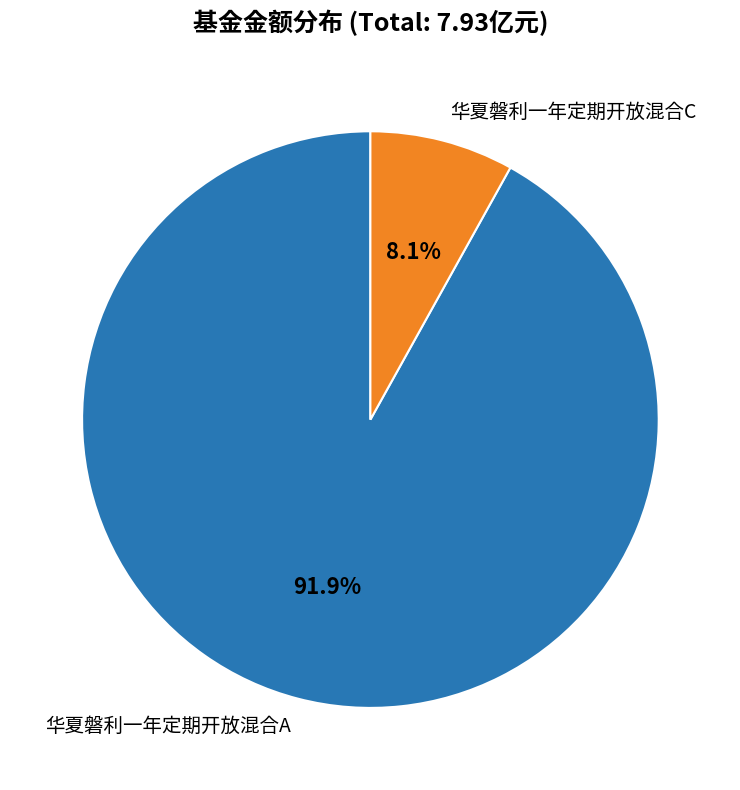

What percentage is the 华夏磐利一年定期开放混合C slice, to the nearest percent?

8%